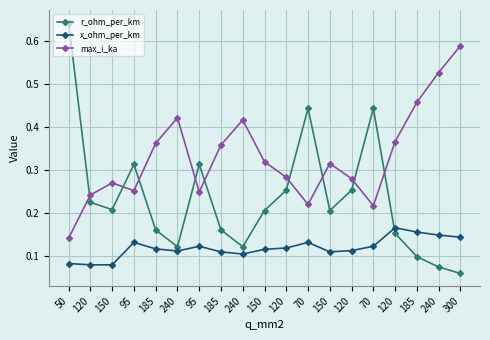

Does the chart have visible grid lines?

Yes